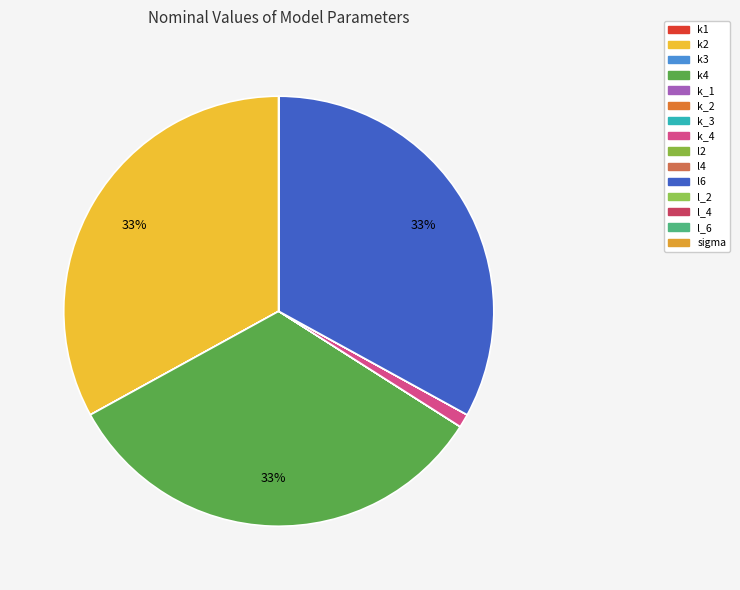

To the nearest percent, what is the average slice percentage?

7%